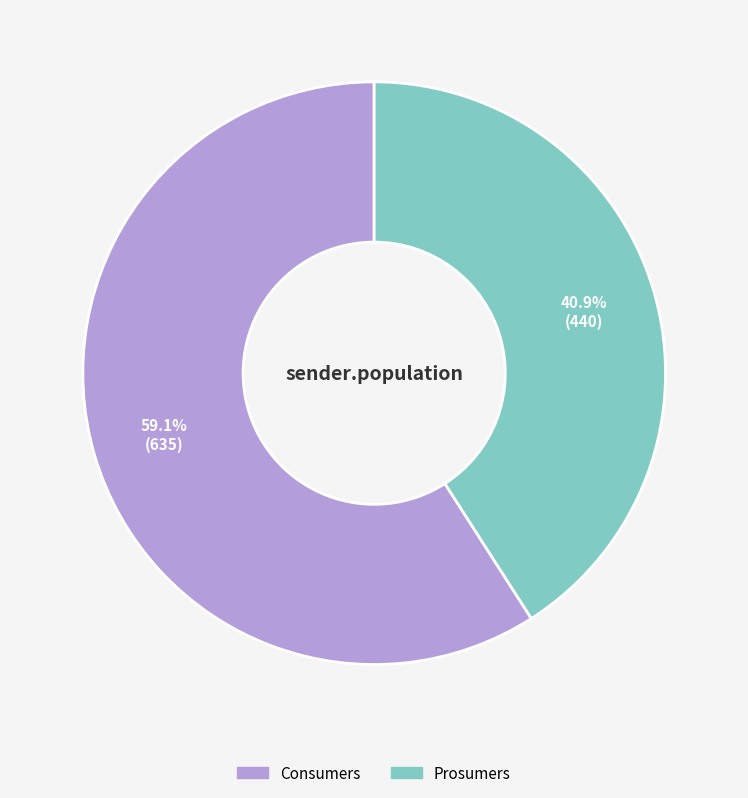

Is it true that Consumers is 59% of the pie?

True